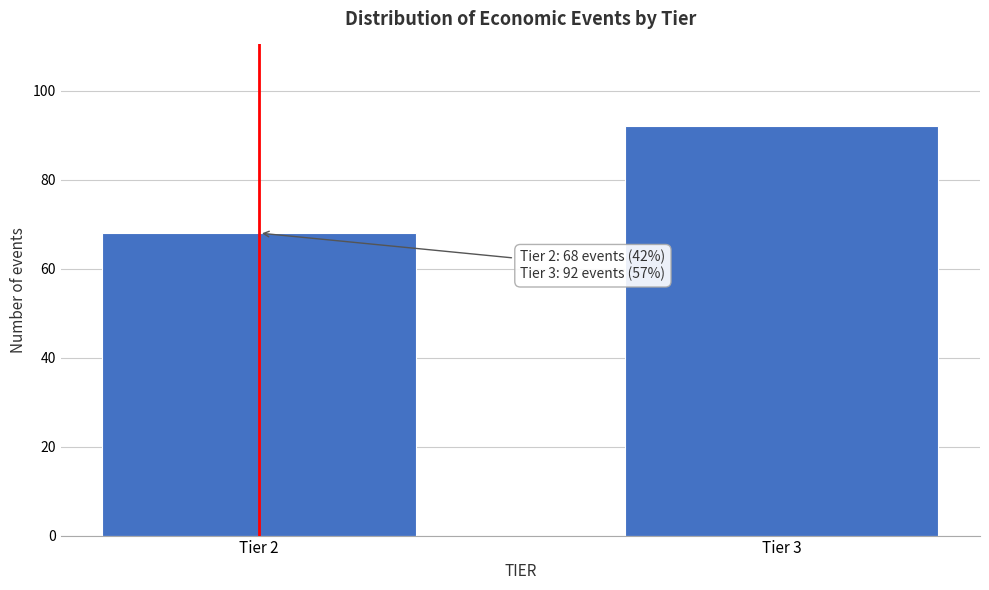

Reading right to left, list all the values displayed in this chart.

92	68